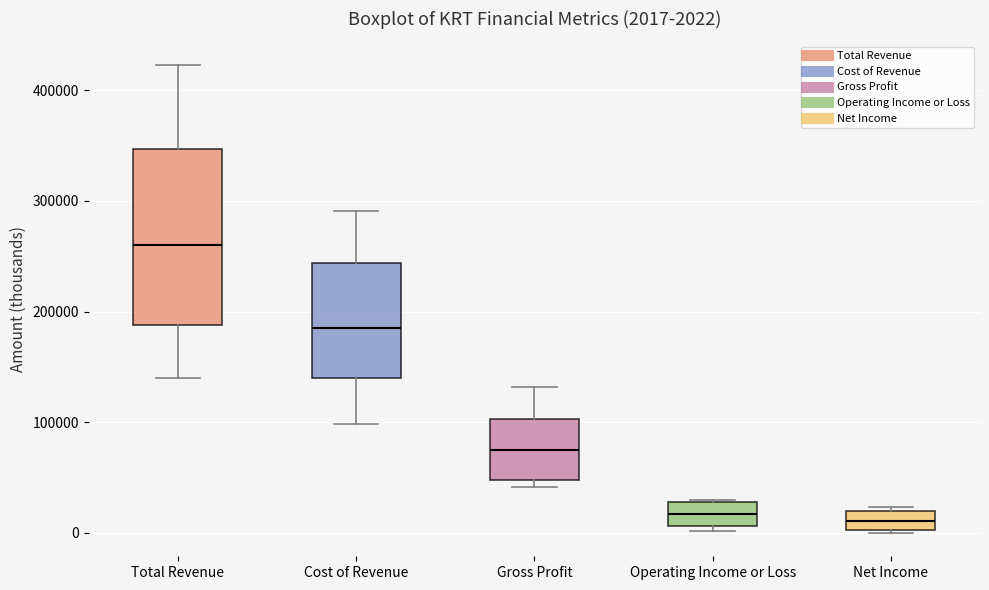

Comparing the boxes themselves (not the whiskers), which one is the tallest?

Total Revenue